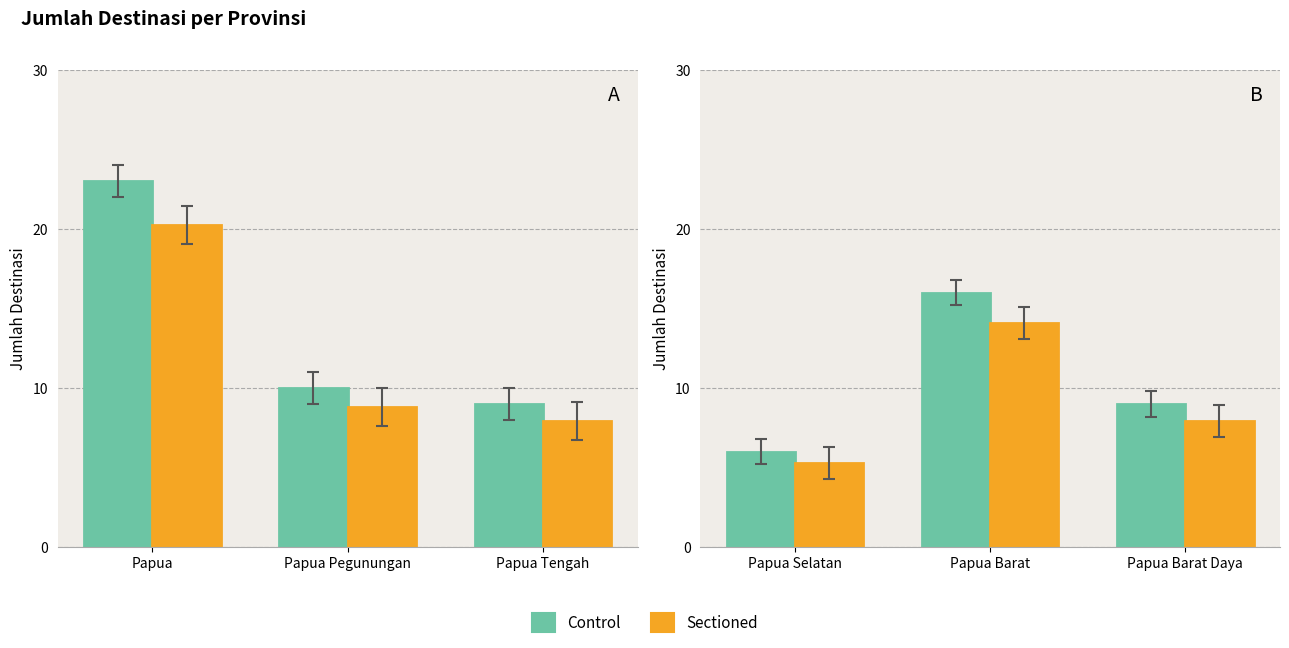

Rank the series at Papua Barat Daya from highest to lowest value.

Control, Sectioned